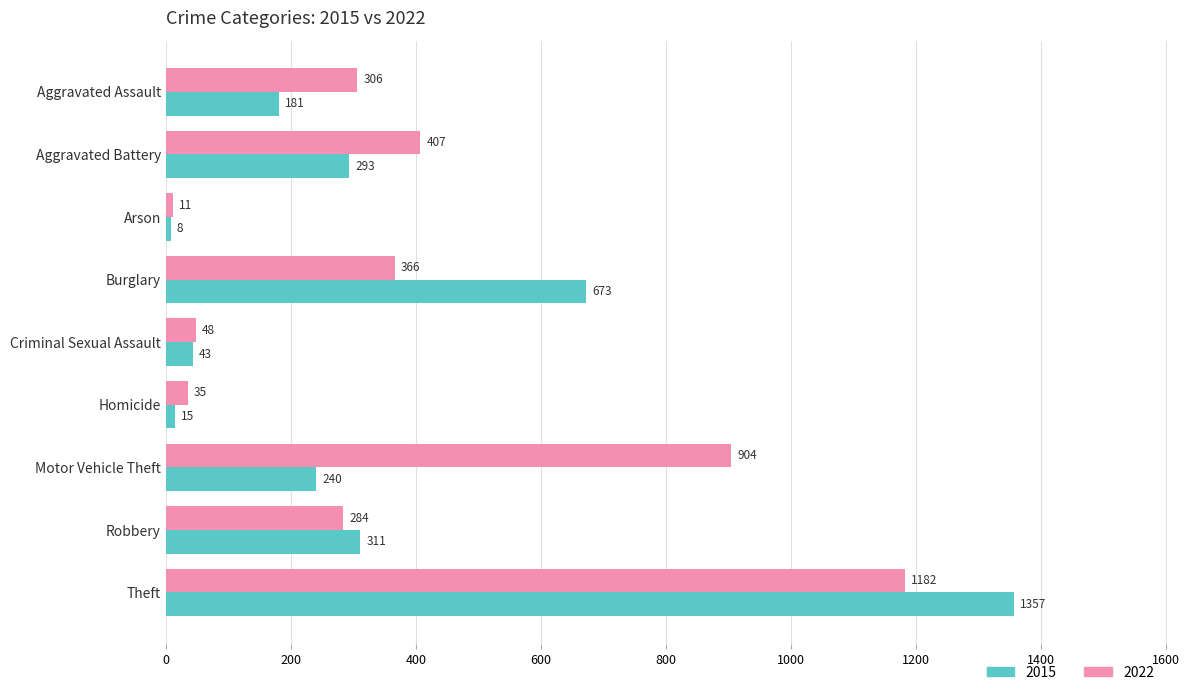

At which label is 2015 closest to 682?

Burglary